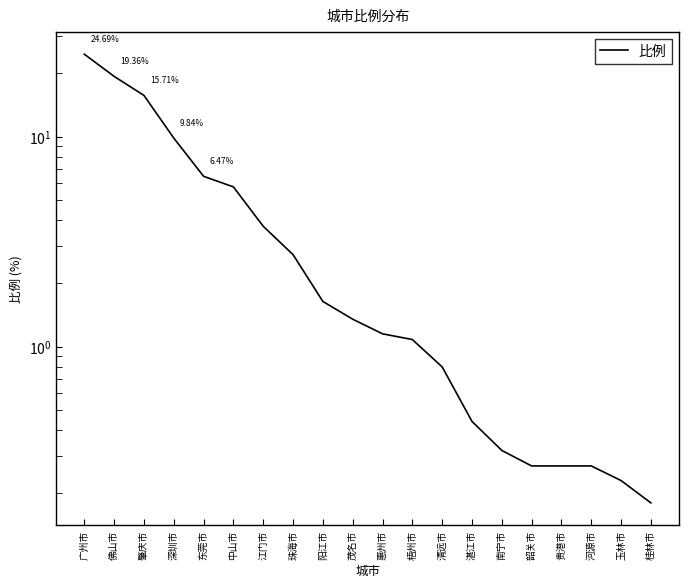

At which category does the chart reach its minimum across all series?

桂林市